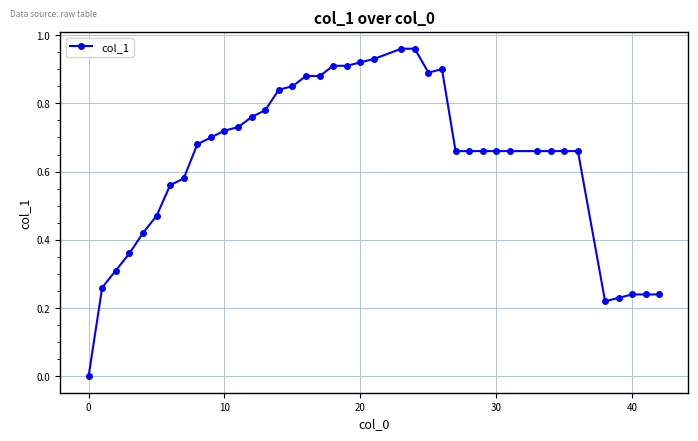

How many values are above zero?

39